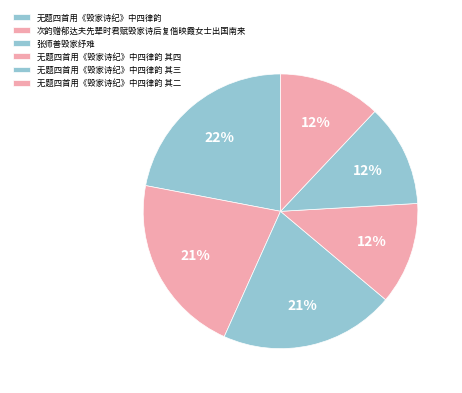

Count the number of slices in the pie.

6